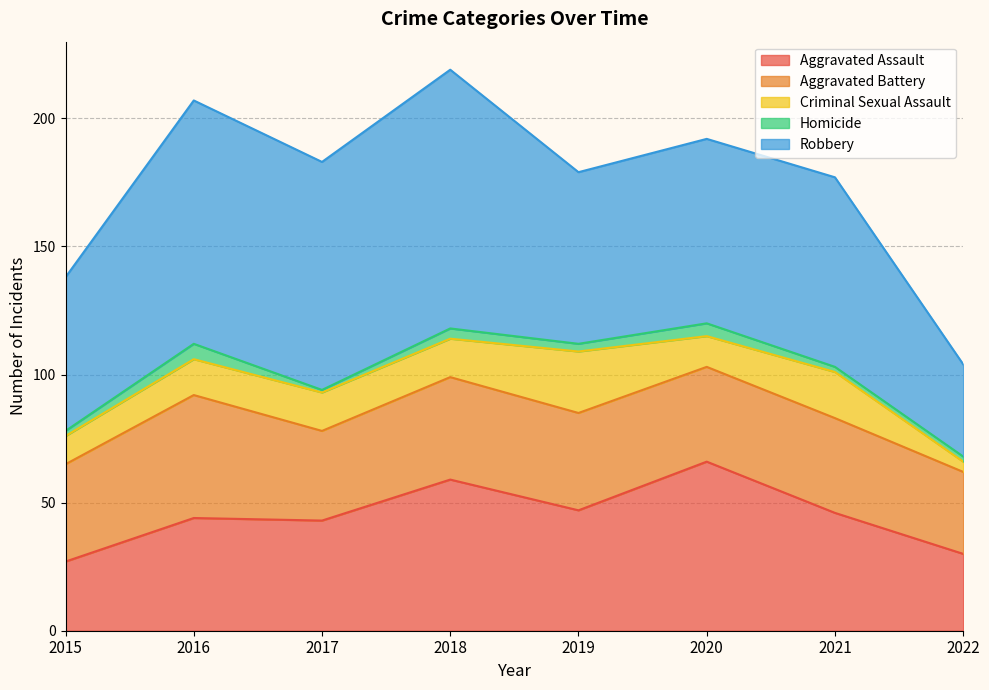

Which category has the highest value in the Aggravated Battery series?

2016